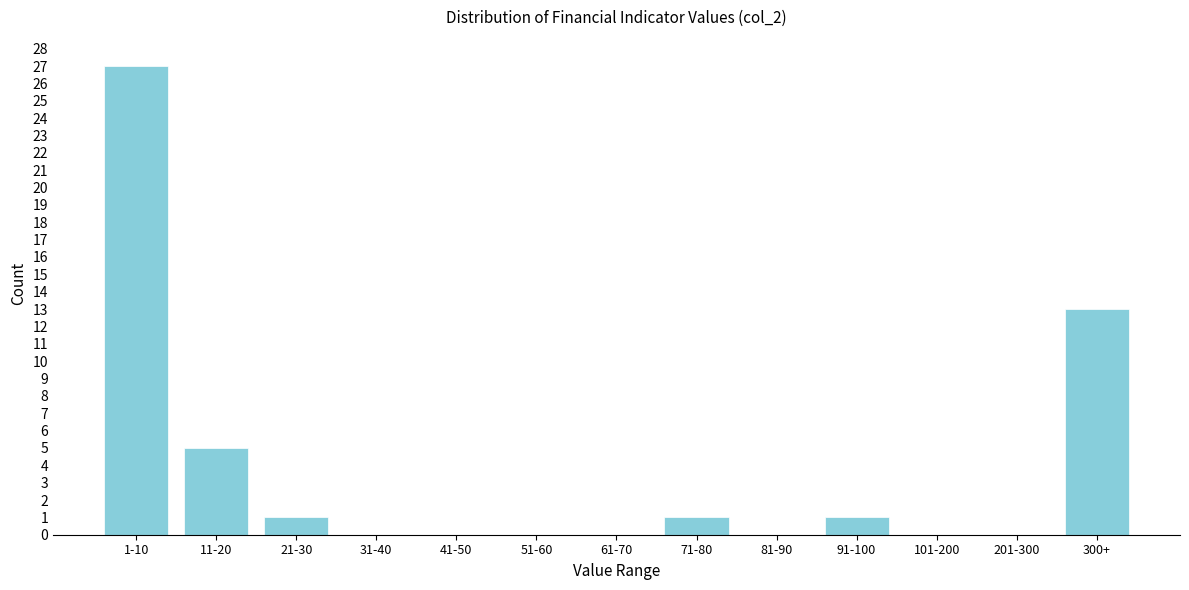

Reading left to right, extract all data points from this chart.

1-10=27	11-20=5	21-30=1	31-40=0	41-50=0	51-60=0	61-70=0	71-80=1	81-90=0	91-100=1	101-200=0	201-300=0	300+=13